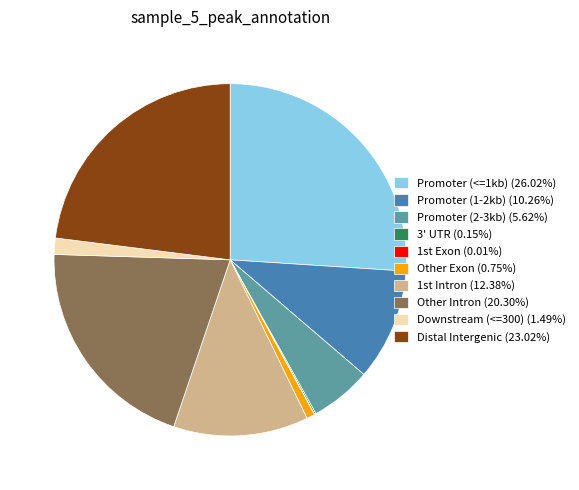

Is there a majority slice in this chart?

No